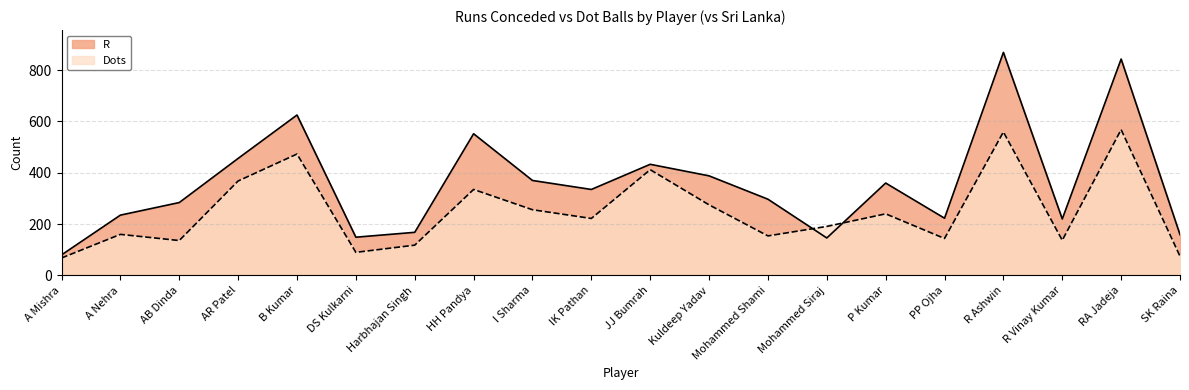

Between B Kumar and Harbhajan Singh, which series saw the biggest shift?

R